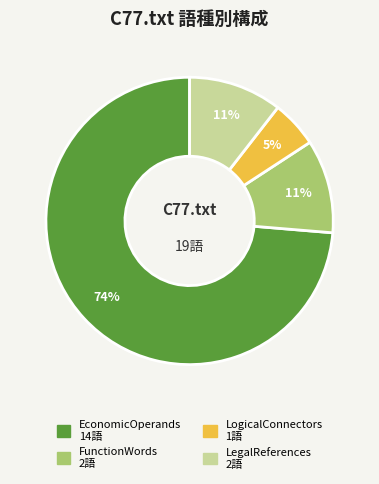

To the nearest percent, what is the average slice percentage?

25%